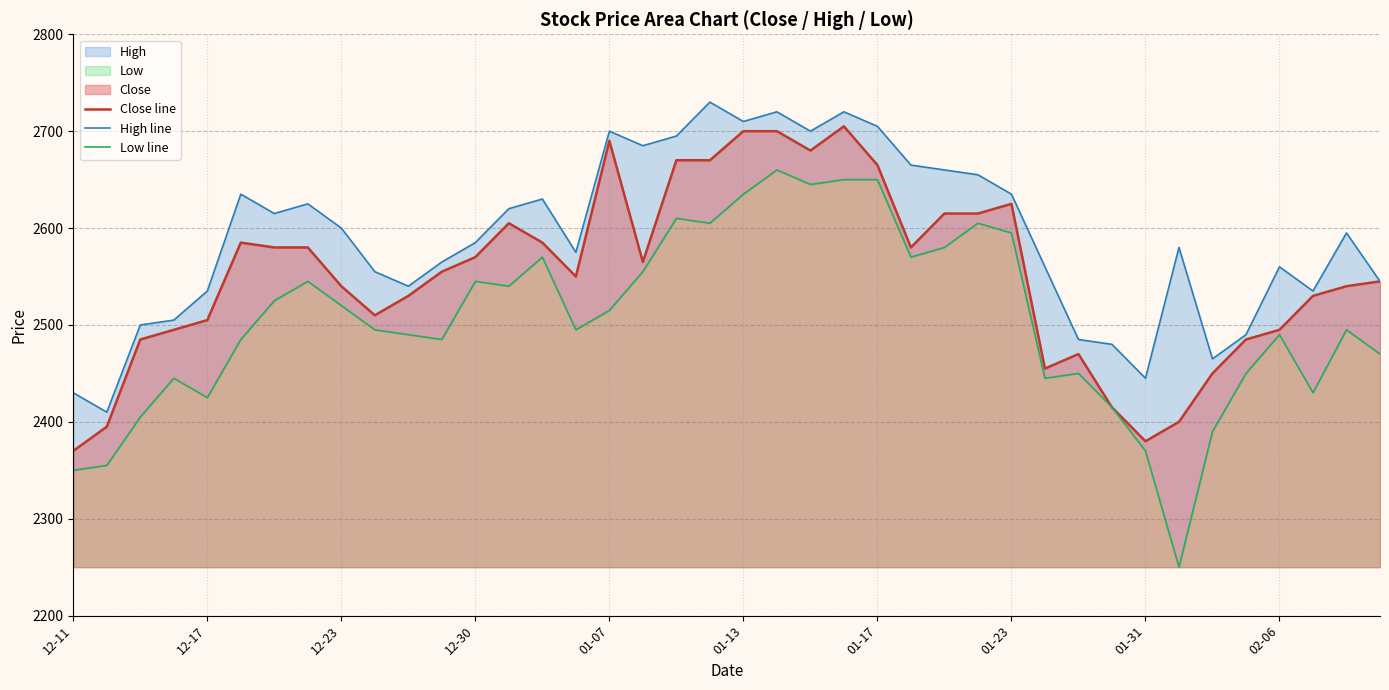

Count the number of categories in the chart.

40